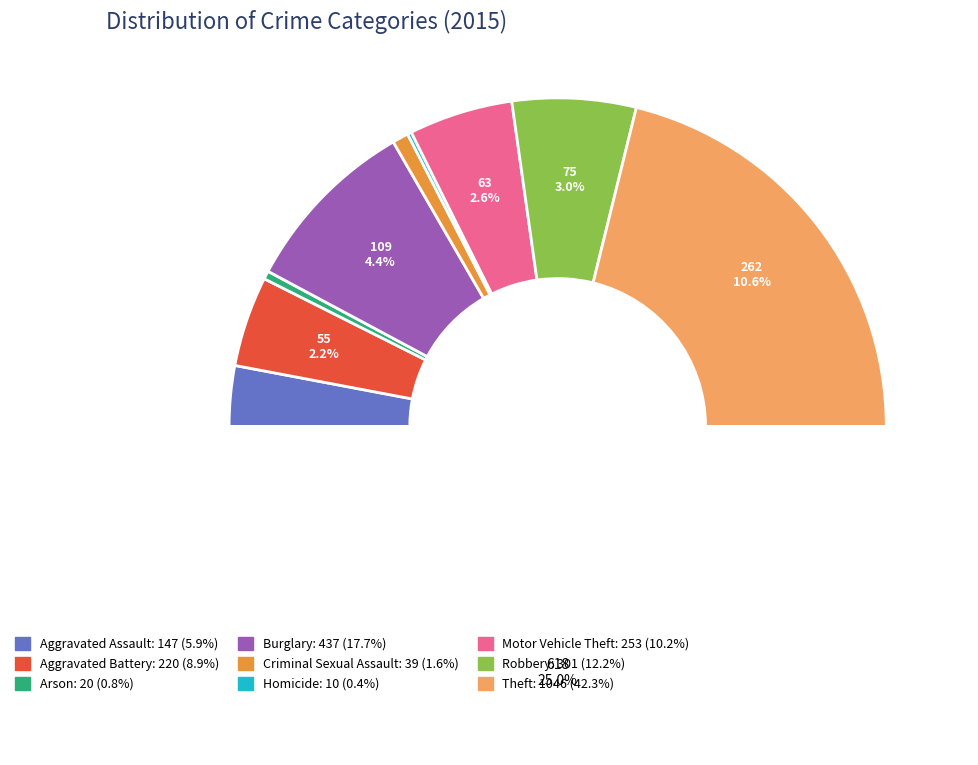

Which slice is the largest?

Theft